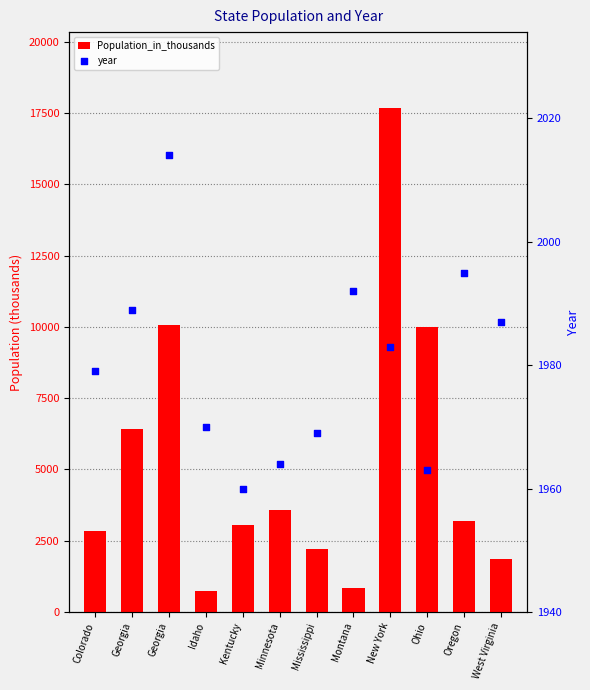

Which series contains the highest Y value?

Population_in_thousands